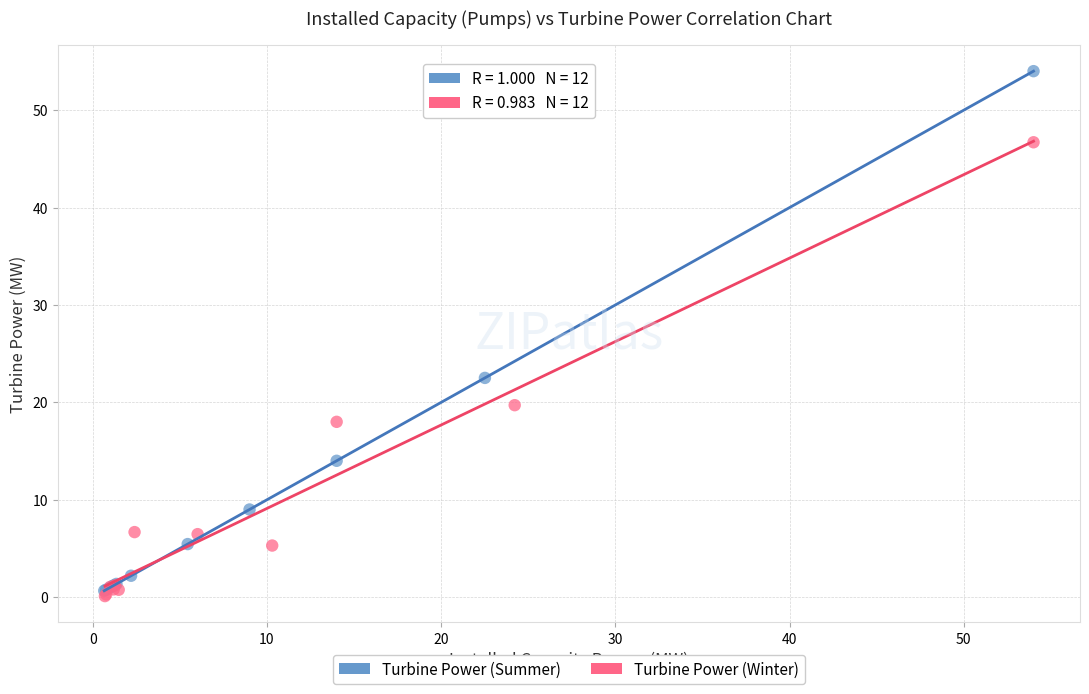

Which series contains the highest Y value?

Turbine Power (Summer)